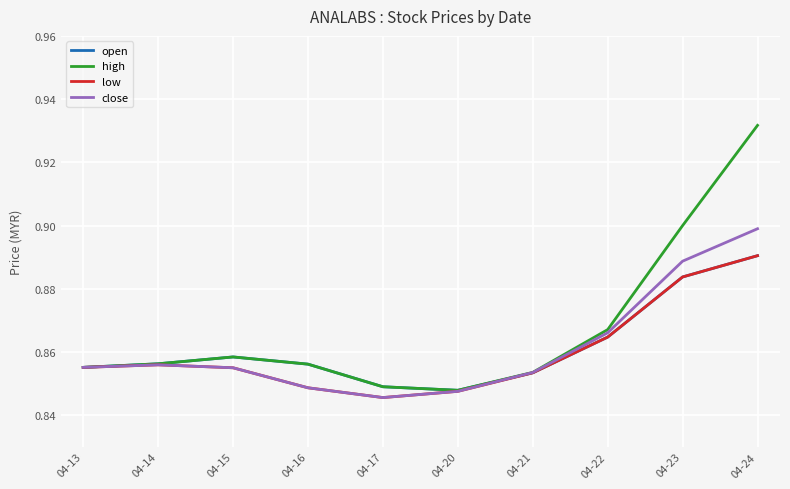

Is this an area chart (filled region under the line)?

No